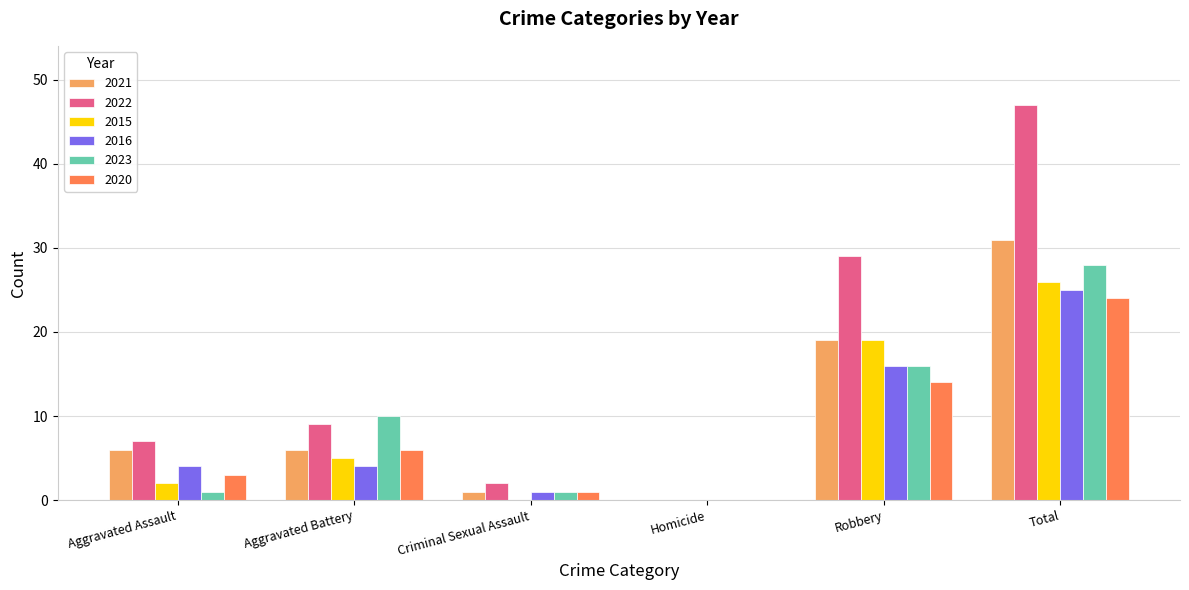

Is the value of 2015 at Aggravated Assault greater than the value of 2023 at Total?

No